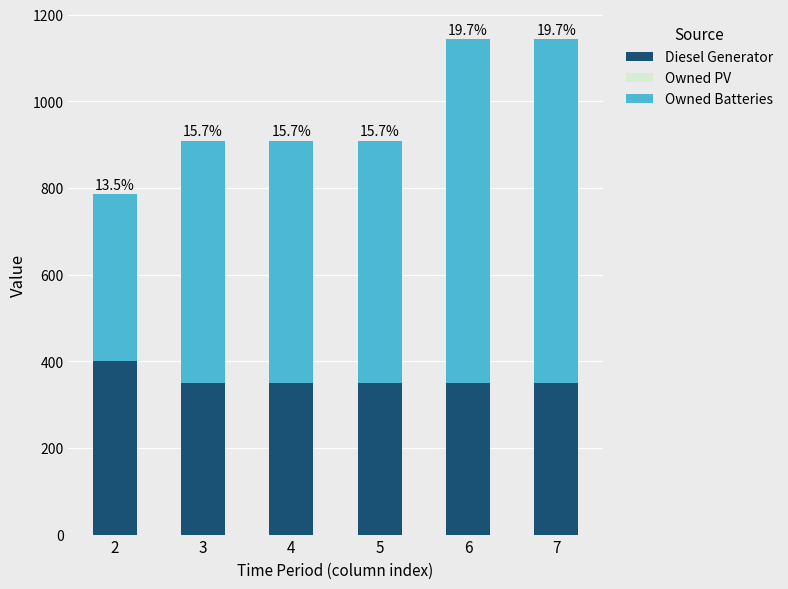

How many bars are there in total?

6